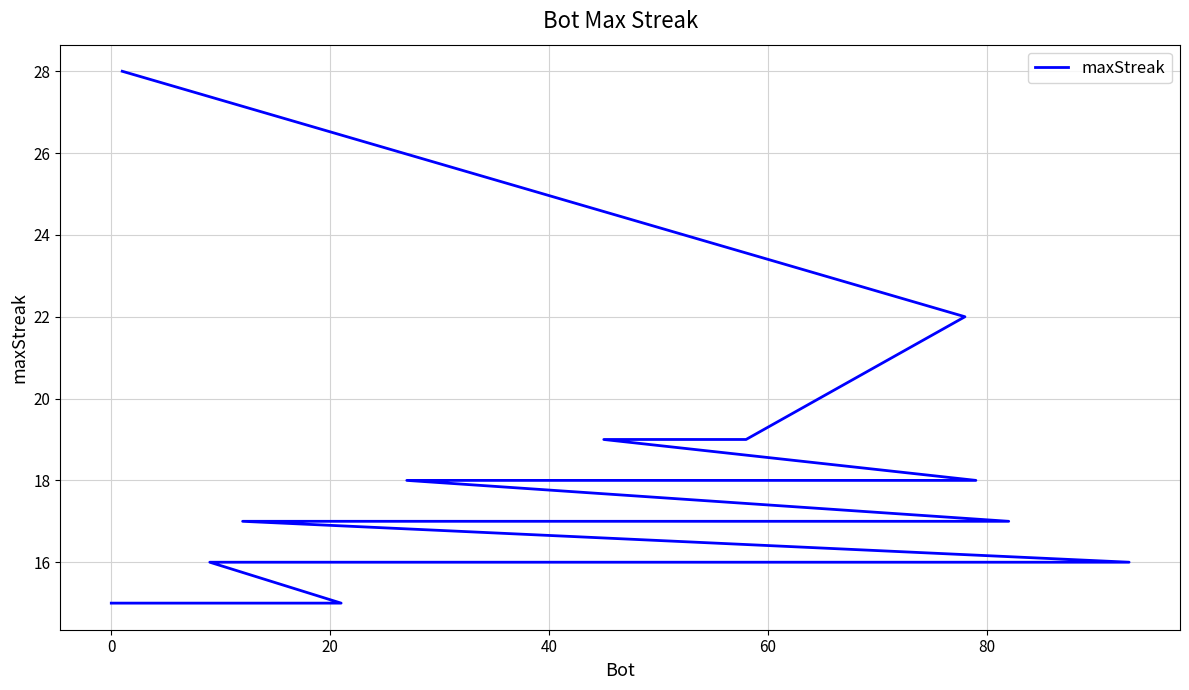

How many values are below 17?

10